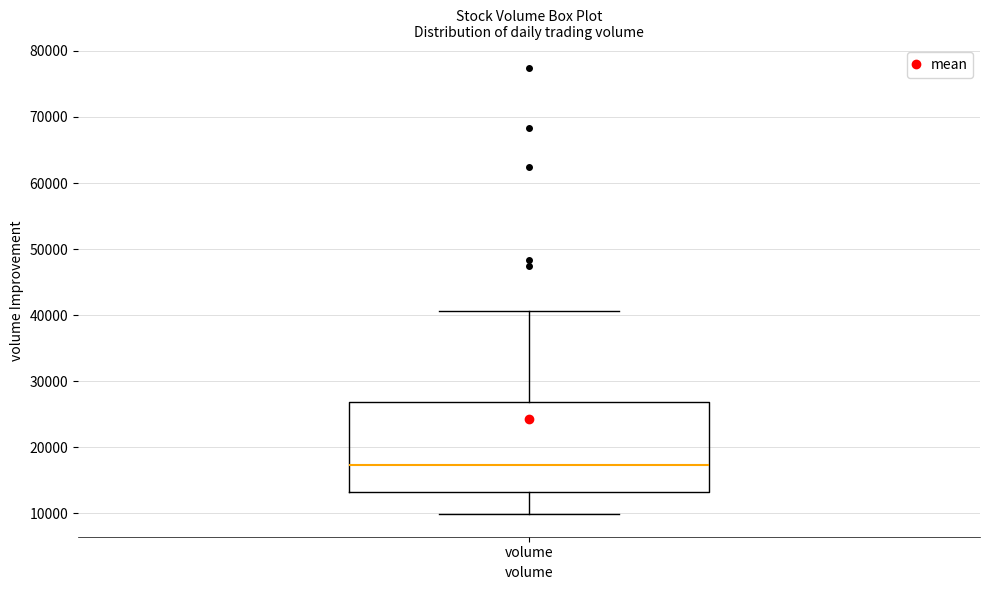

Read this box plot against the y-axis: the position of the median line, the range covered by the box, and the ends of both whiskers. The values are not printed on the chart, so give them approximately, as read against the axis.

median 17000, box 13000 to 27000, whiskers 10000 to 41000